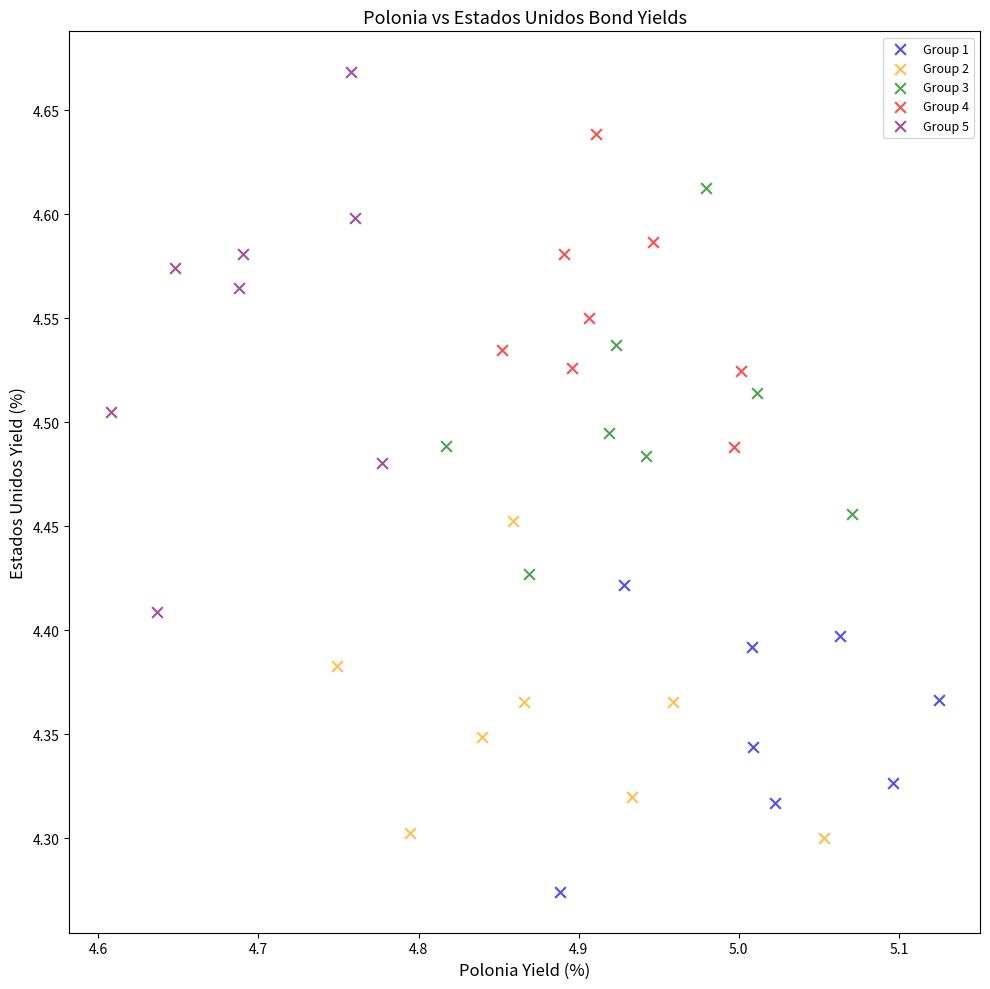

Which series reaches the maximum Y coordinate?

Group 5